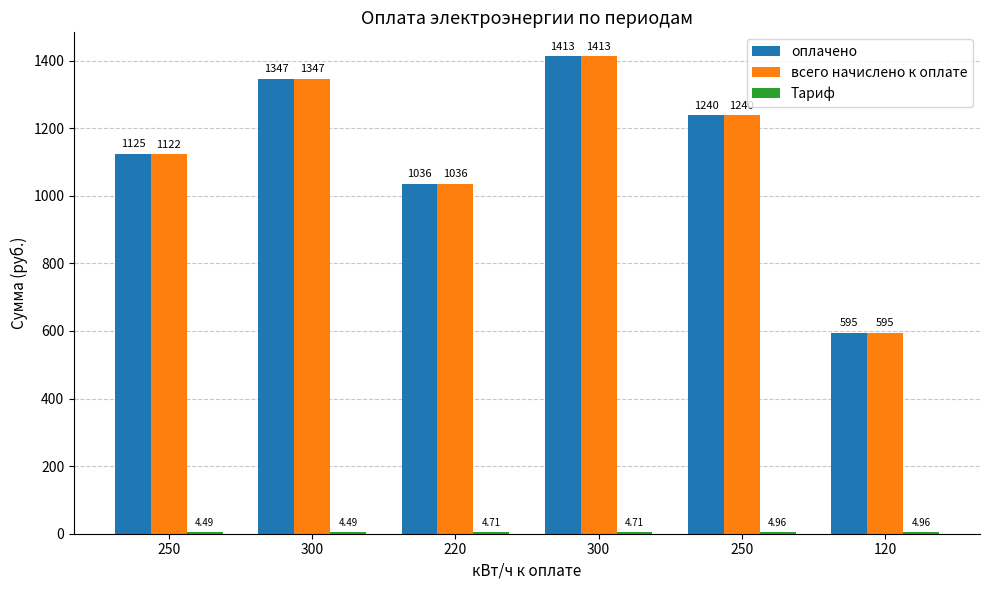

What is the minimum value shown in the chart?

4.5